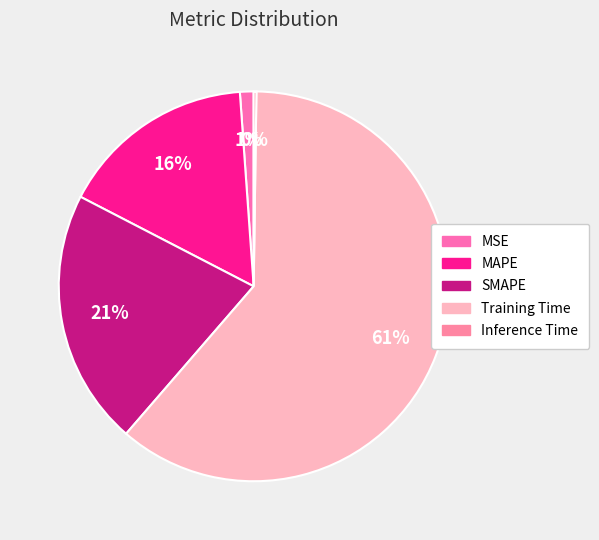

Do MSE and SMAPE together represent more than half of the pie?

No